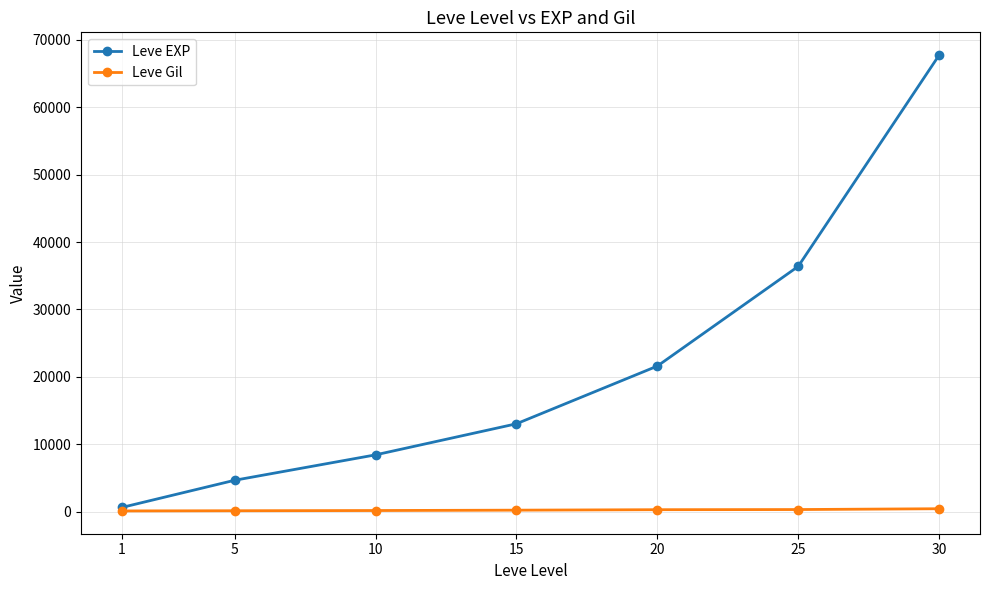

What is the total value across all series at 15?

13266